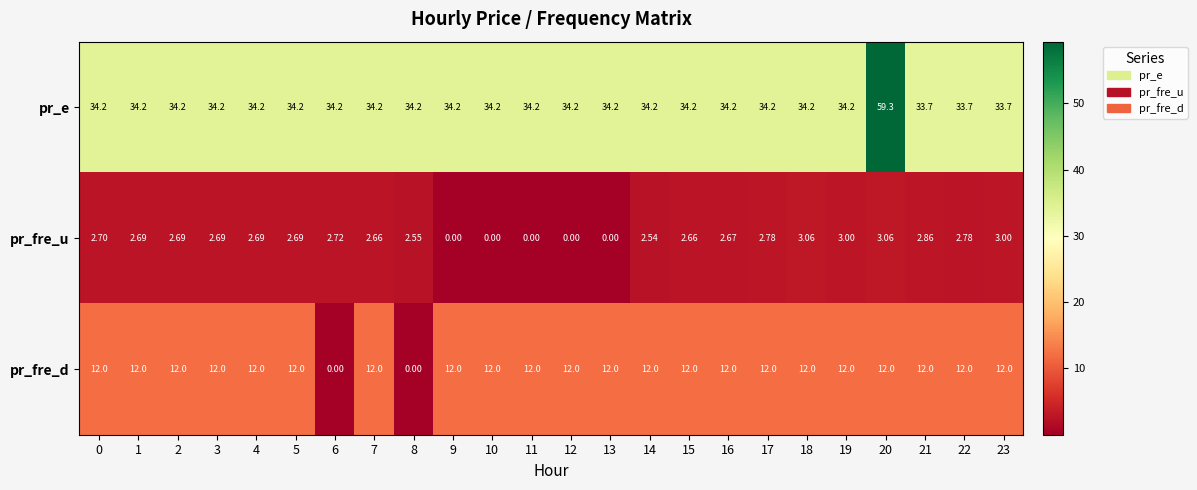

List the series in order of their peak value, lowest first.

pr_fre_u, pr_fre_d, pr_e